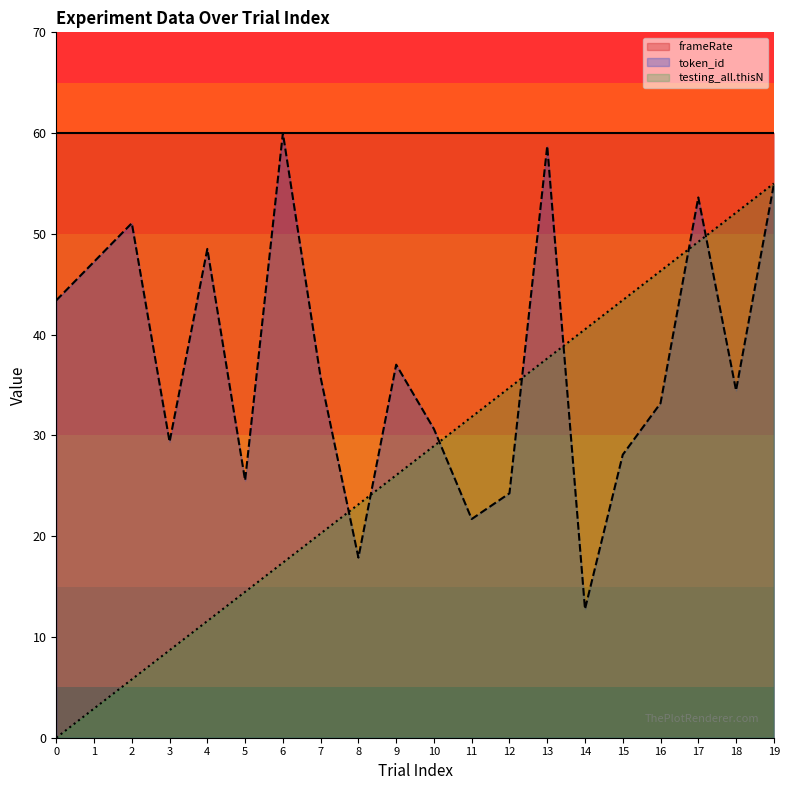

Which series ends up on top after the final intersection of testing_all.thisN and token_id?

testing_all.thisN